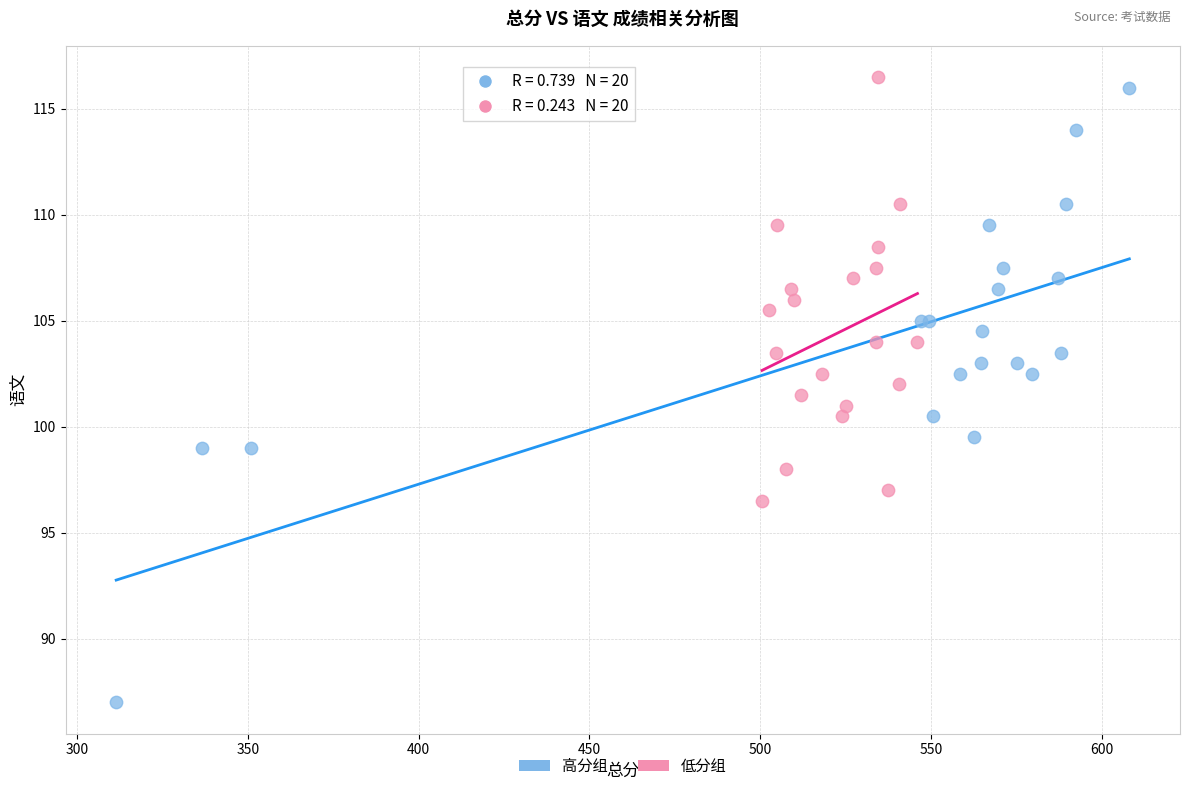

Which series has the largest Y range (max minus min)?

高分组